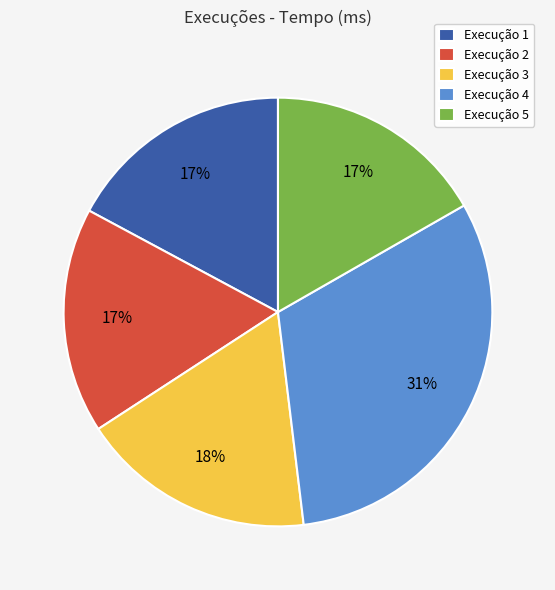

To the nearest percent, what is the average slice percentage?

20%